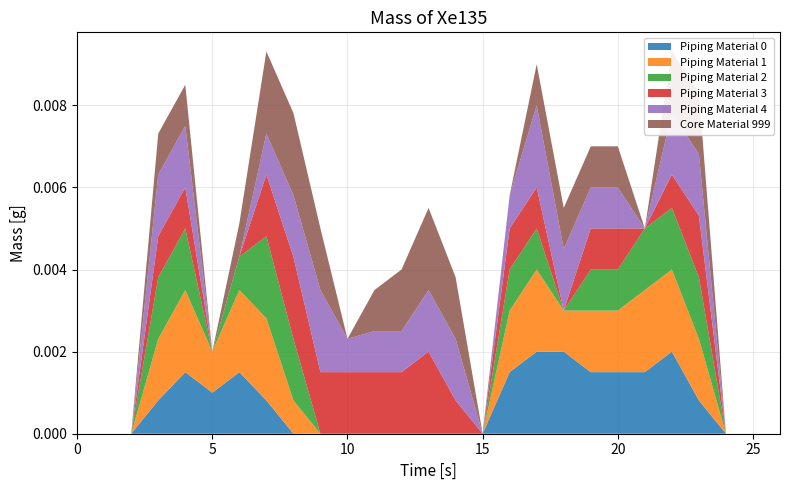

Reading right to left, transcribe all the data shown in this chart.

col_8: 0.0	0.0	0.0	0.8	2.0	1.5	1.5	1.5	2.0	2.0	1.5	0.0	0.0	0.0	0.0	0.0	0.0	0.0	0.0	0.8	1.5	1.0	1.5	0.8	0.0	0.0	0.0
col_9: 0.0	0.0	0.0	1.5	2.0	2.0	1.5	1.5	1.0	2.0	1.5	0.0	0.0	0.0	0.0	0.0	0.0	0.0	0.8	2.0	2.0	1.0	2.0	1.5	0.0	0.0	0.0
col_10: 0.0	0.0	0.0	1.5	1.5	1.5	1.0	1.0	0.0	1.0	1.0	0.0	0.0	0.0	0.0	0.0	0.0	0.0	1.5	2.0	0.8	0.0	1.5	1.5	0.0	0.0	0.0
col_11: 0.0	0.0	0.0	1.5	0.8	0.0	1.0	1.0	0.0	1.0	1.0	0.0	0.8	2.0	1.5	1.5	1.5	1.5	2.0	1.5	0.0	0.0	1.0	1.0	0.0	0.0	0.0
col_14: 0.0	0.0	0.0	1.5	1.5	0.0	1.0	1.0	1.5	2.0	0.8	0.0	1.5	1.5	1.0	1.0	0.8	2.0	1.5	1.0	0.0	0.0	1.5	1.5	0.0	0.0	0.0
col_15: 0.0	0.0	0.0	1.5	1.5	0.0	1.0	1.0	1.0	1.0	0.0	0.0	1.5	2.0	1.5	1.0	0.0	1.5	2.0	2.0	0.8	0.0	1.0	1.0	0.0	0.0	0.0